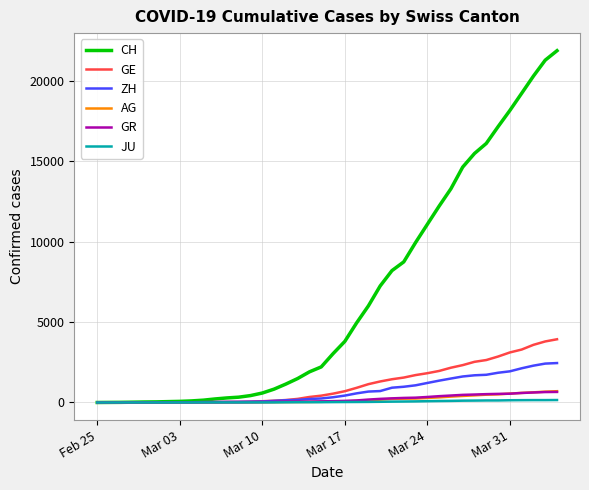

What is the maximum value for CH?

21855